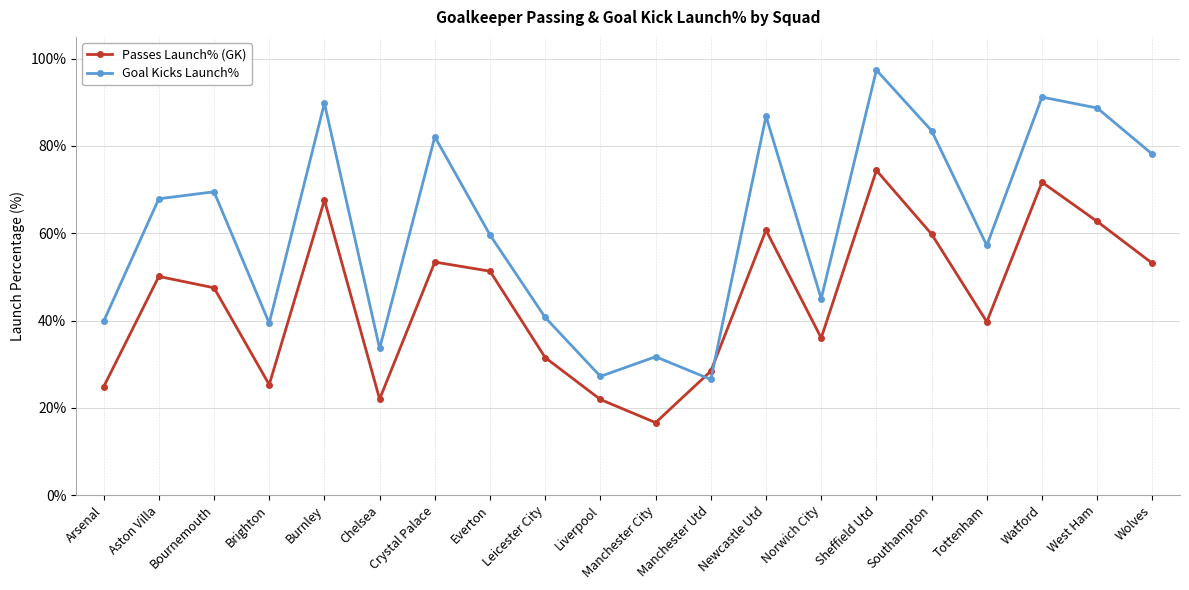

Which series has the largest range (max minus min)?

Goal Kicks Launch%